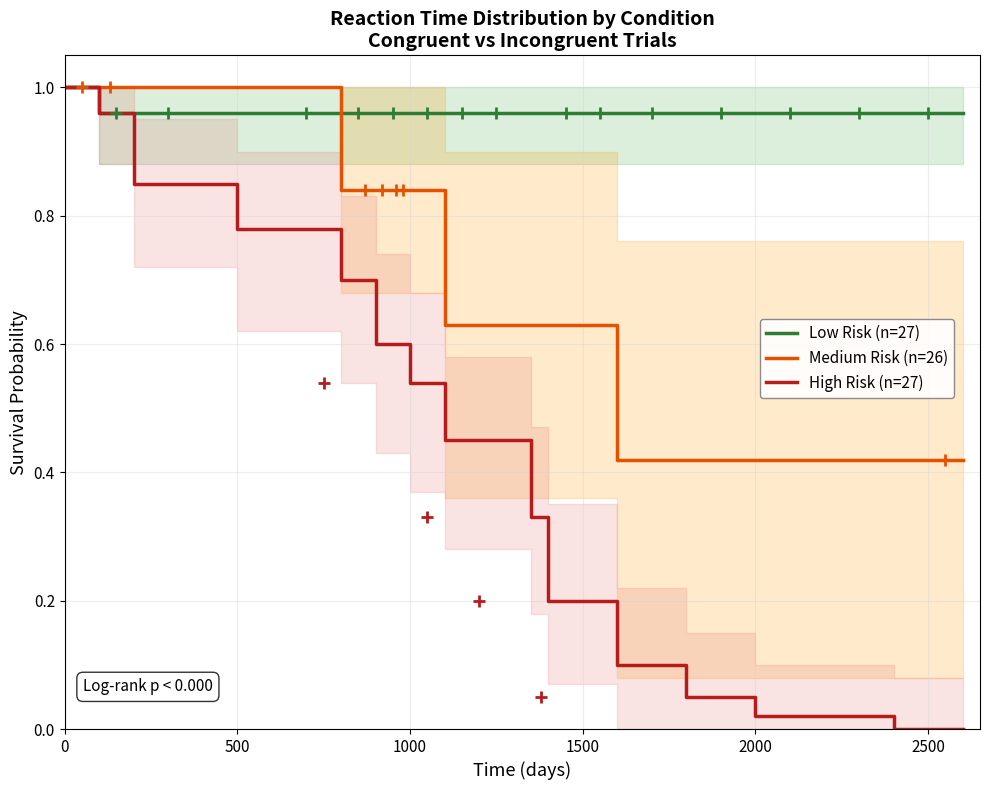

Which series has the largest total across all categories?

Low Risk (n=27)